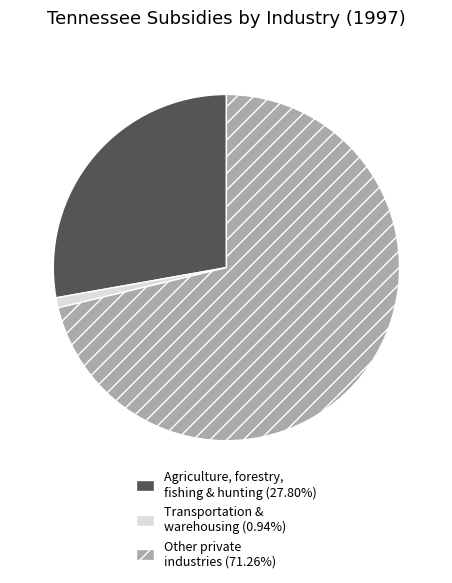

Does any single category account for the majority?

Yes